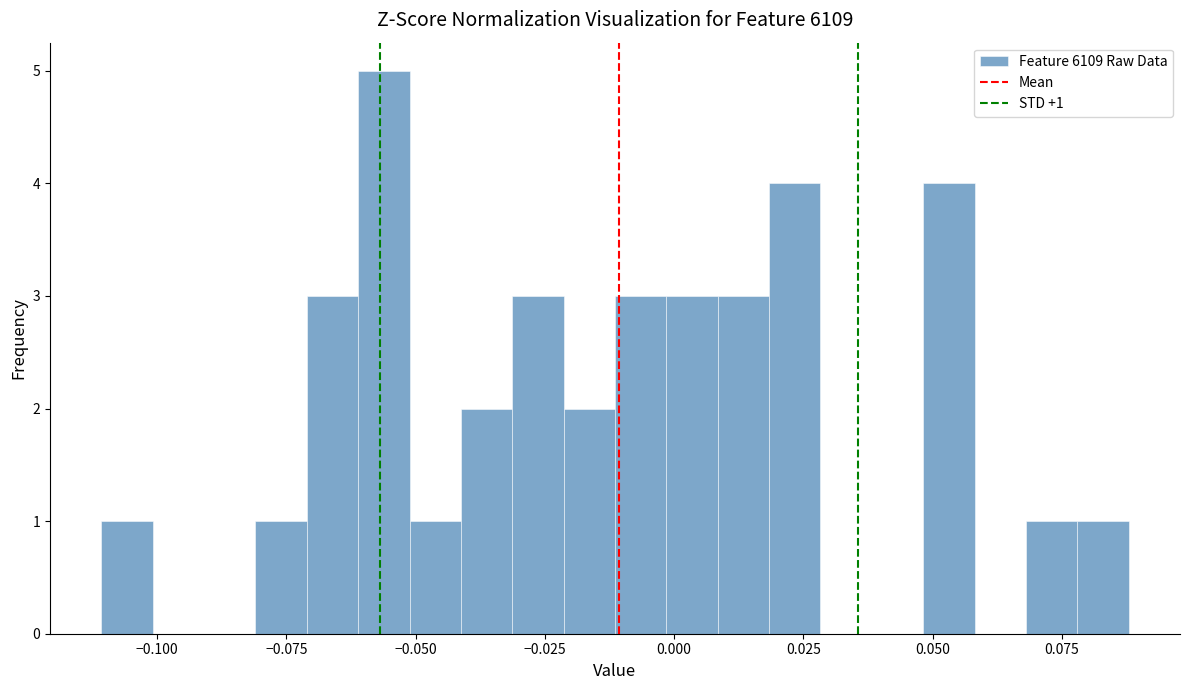

Read against the x-axis, roughly where is the centre of the tallest bar?

-0.055